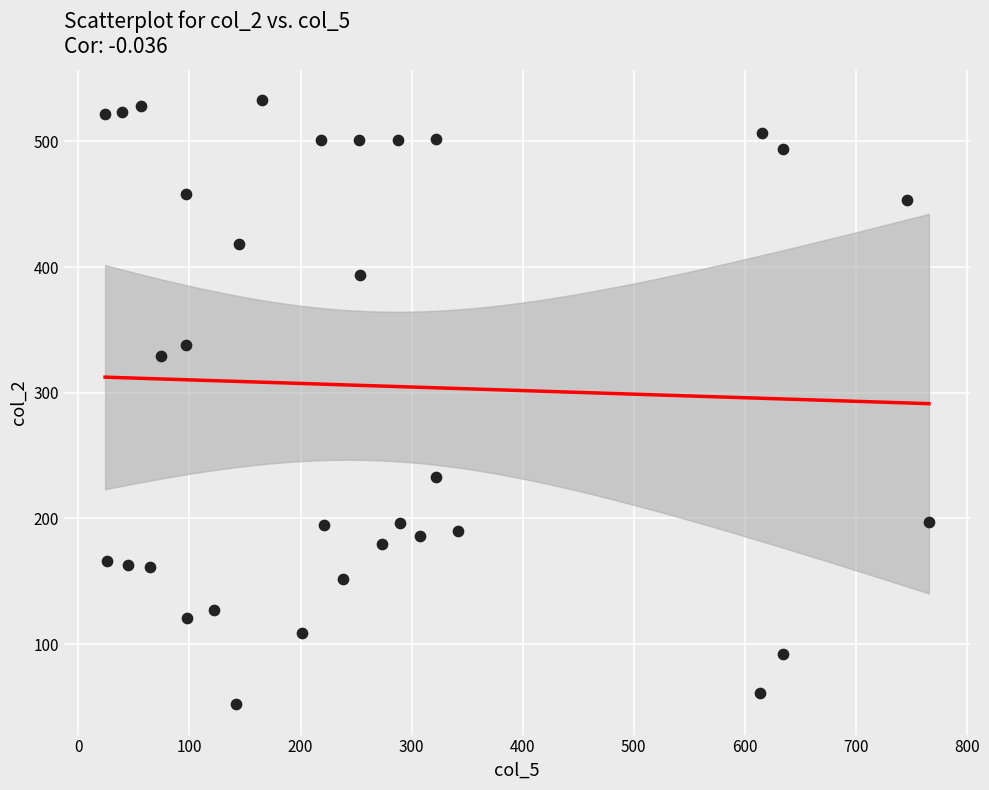

What is the range of Y values (max minus min)?

481